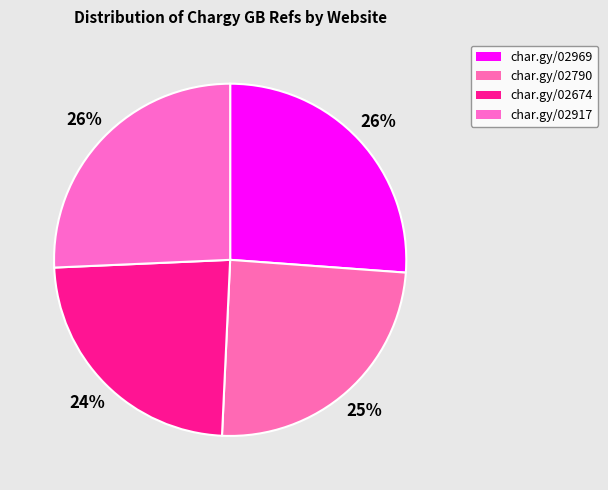

Count the number of slices in the pie.

4